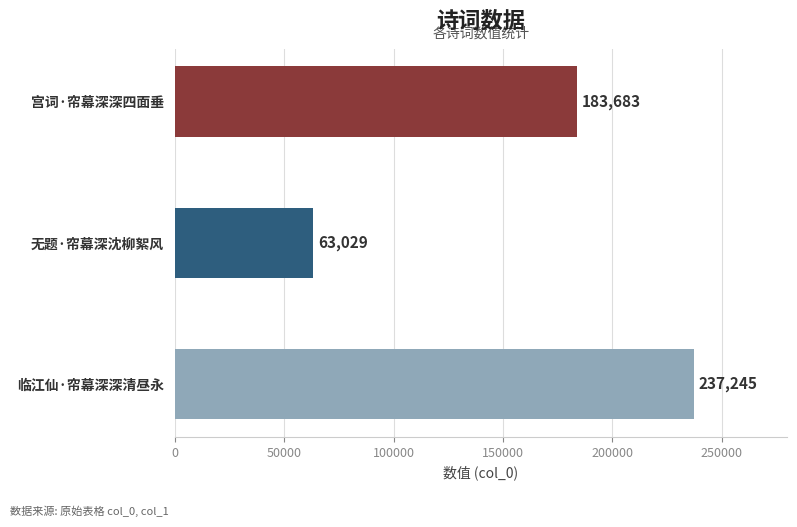

List the labels in order of value, smallest first.

无题·帘幕深沈柳絮风, 宫词·帘幕深深四面垂, 临江仙·帘幕深深清昼永